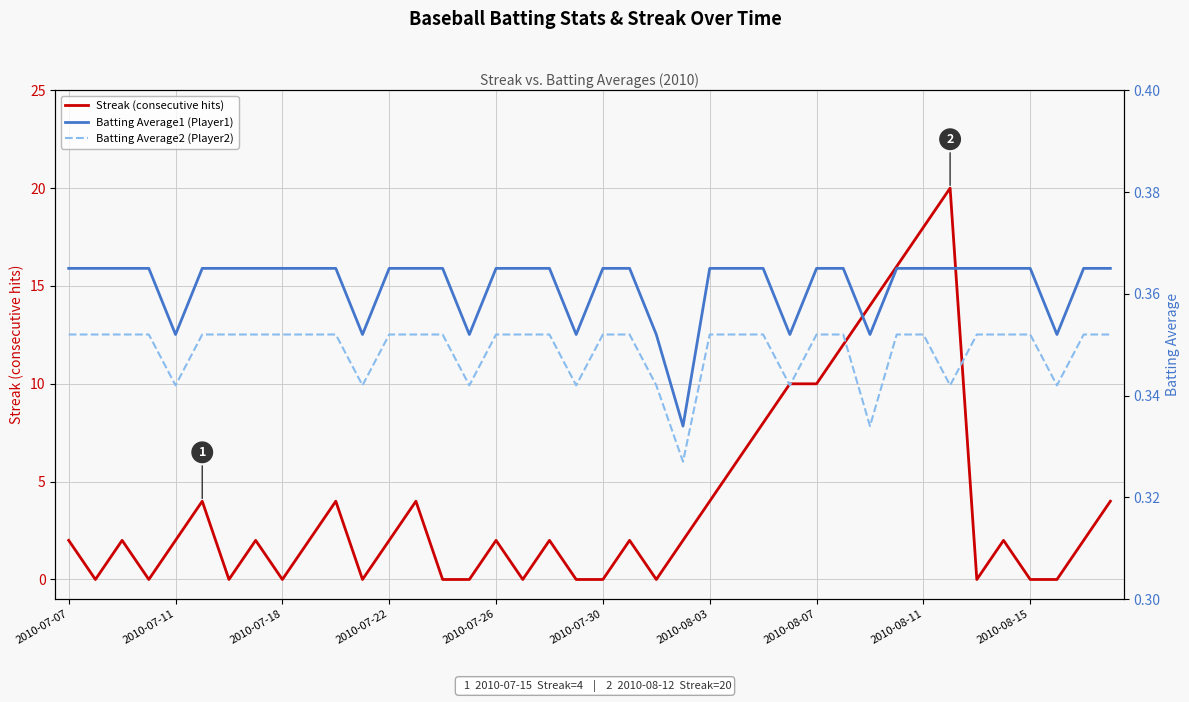

The Streak (consecutive hits) series shows 0 at 2010-07-30. True or false?

True